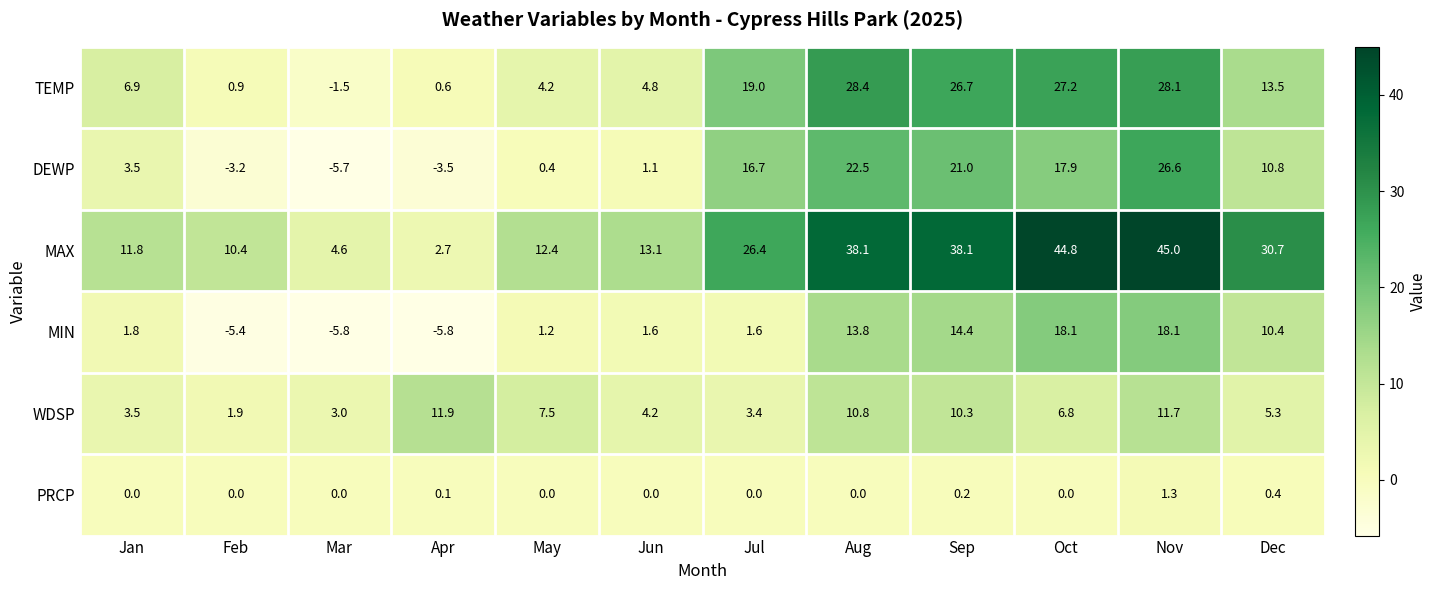

Is the value of MIN at Nov greater than the value of PRCP at Sep?

Yes